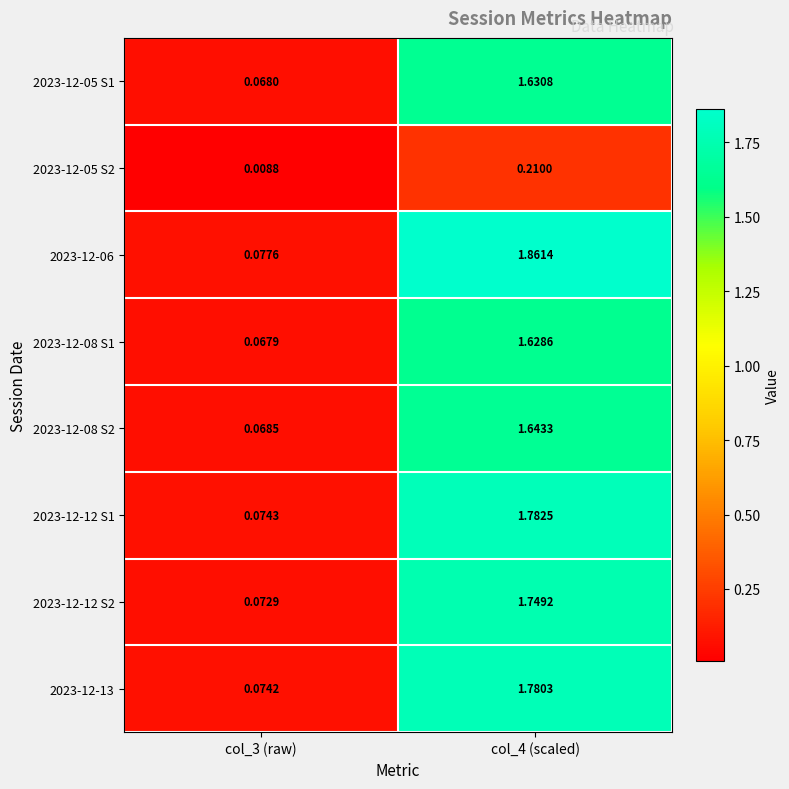

Which series has the widest spread of values?

2023-12-06